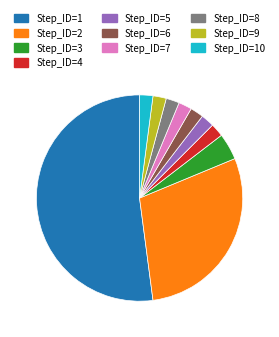

Which category has the biggest portion of the pie?

Step_ID=1